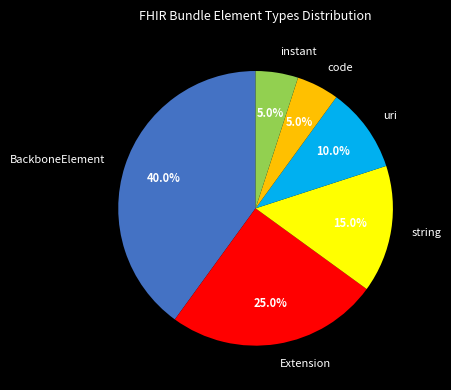

To the nearest percent, what percentage of the pie is instant?

5%